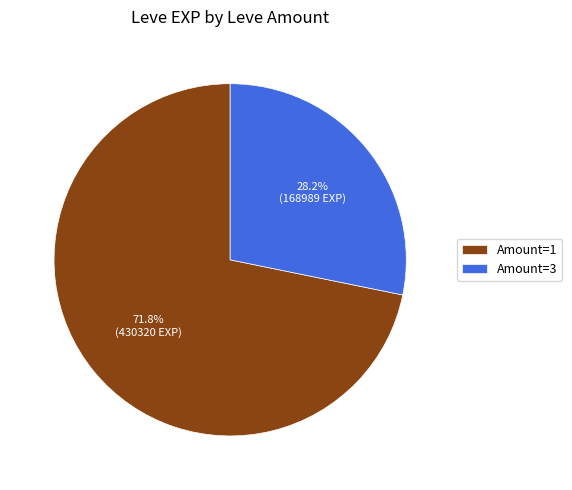

What is the ratio of the value at Amount=3 to the value at Amount=1?

0.4